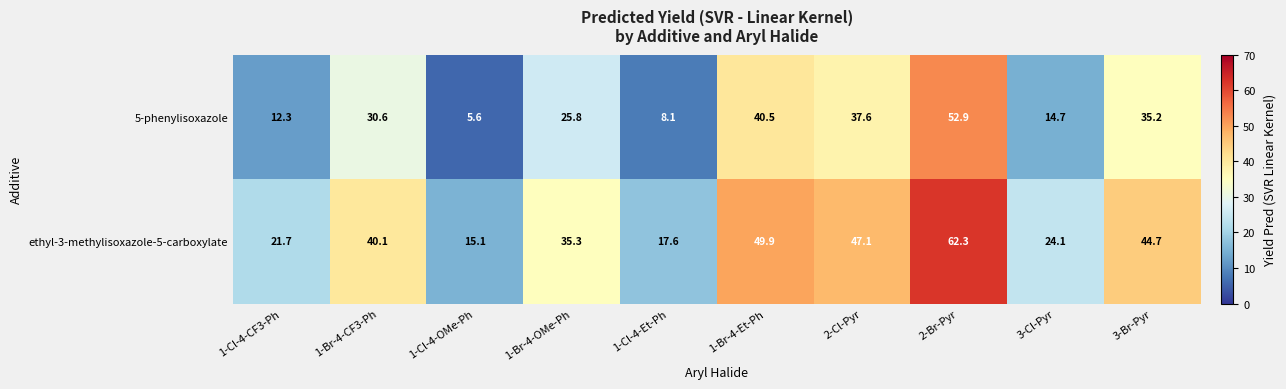

Between 1-Br-4-CF3-Ph and 1-Br-4-Et-Ph, which series saw the biggest shift?

5-phenylisoxazole